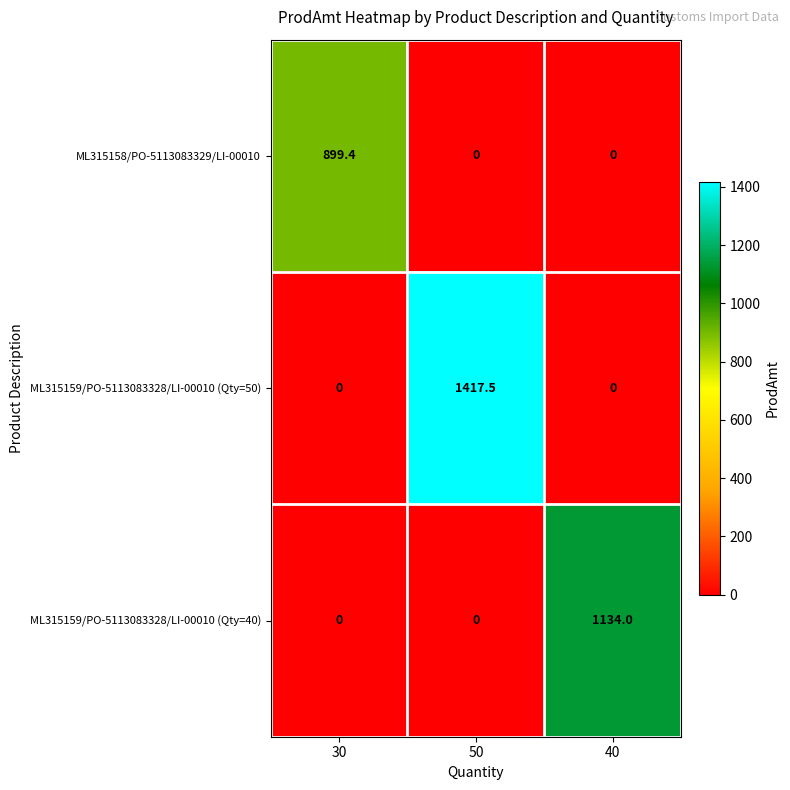

Is it true that ML315159/PO-5113083328/LI-00010 (Qty=50) equals 0.0 at 30?

True